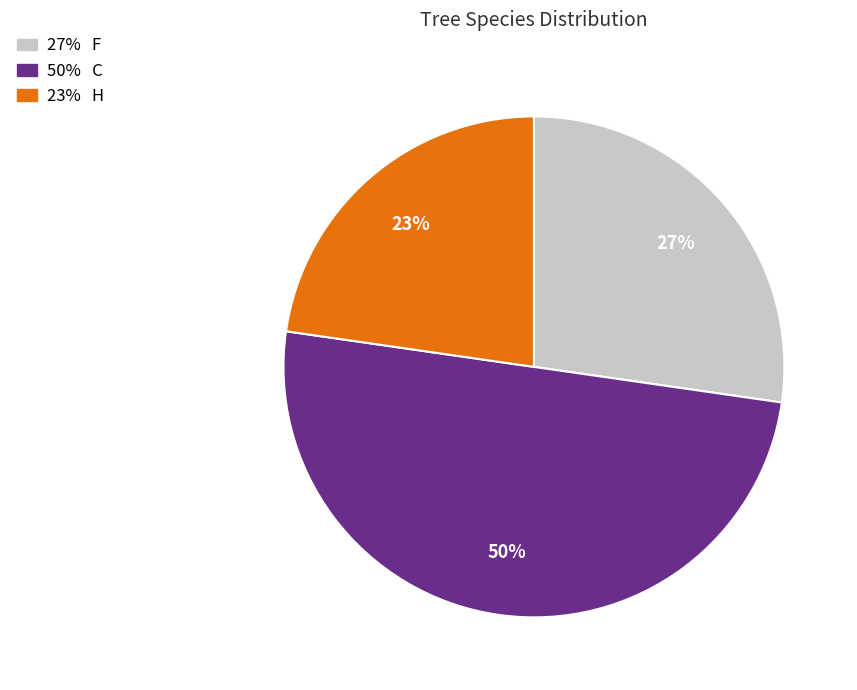

To the nearest percent, what is the difference between the largest and smallest slice percentages?

27%